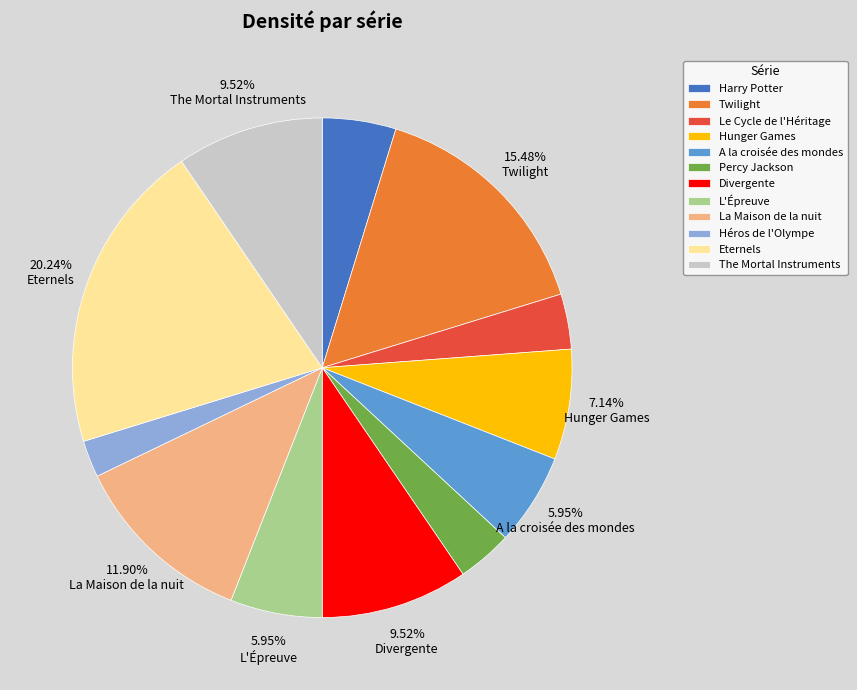

To the nearest percent, what is the difference between the largest and smallest slice percentages?

18%